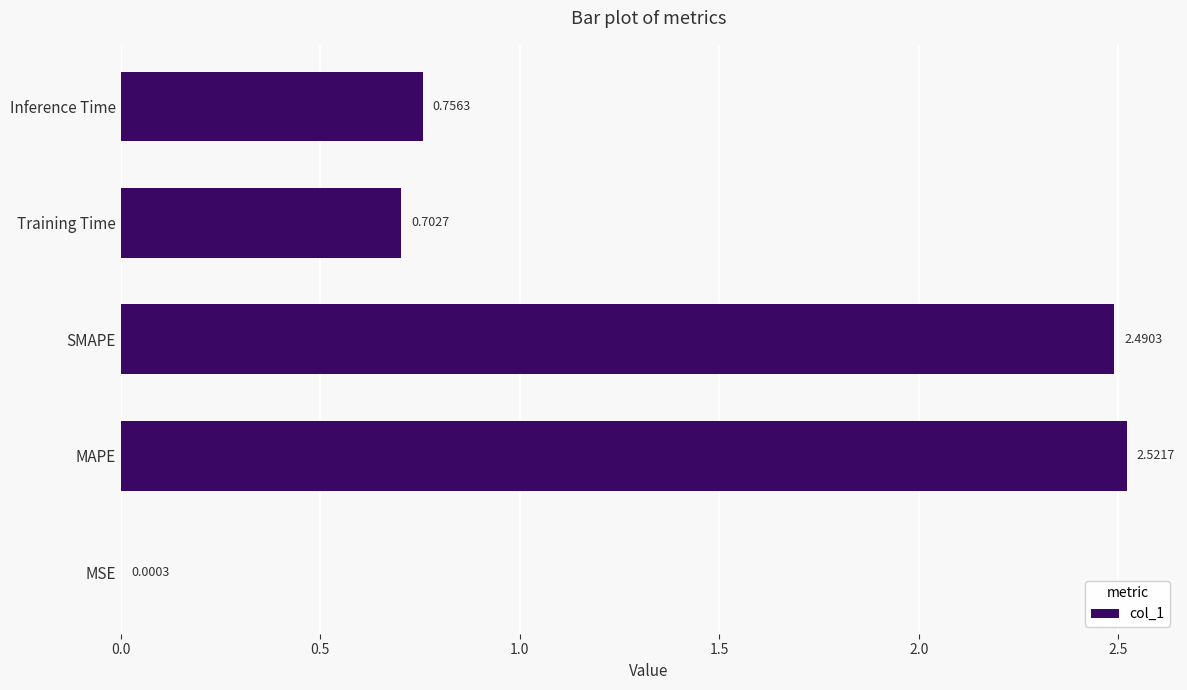

Count the number of data series in this chart.

1